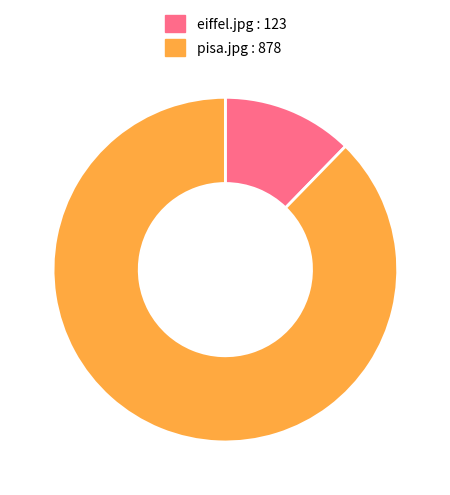

How many slices are in this pie chart?

2